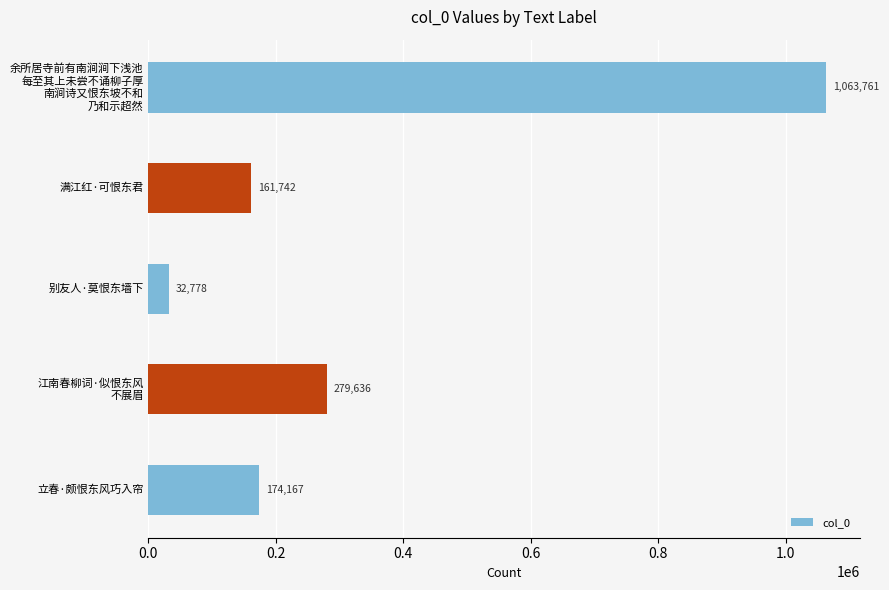

What is the average value?

342417